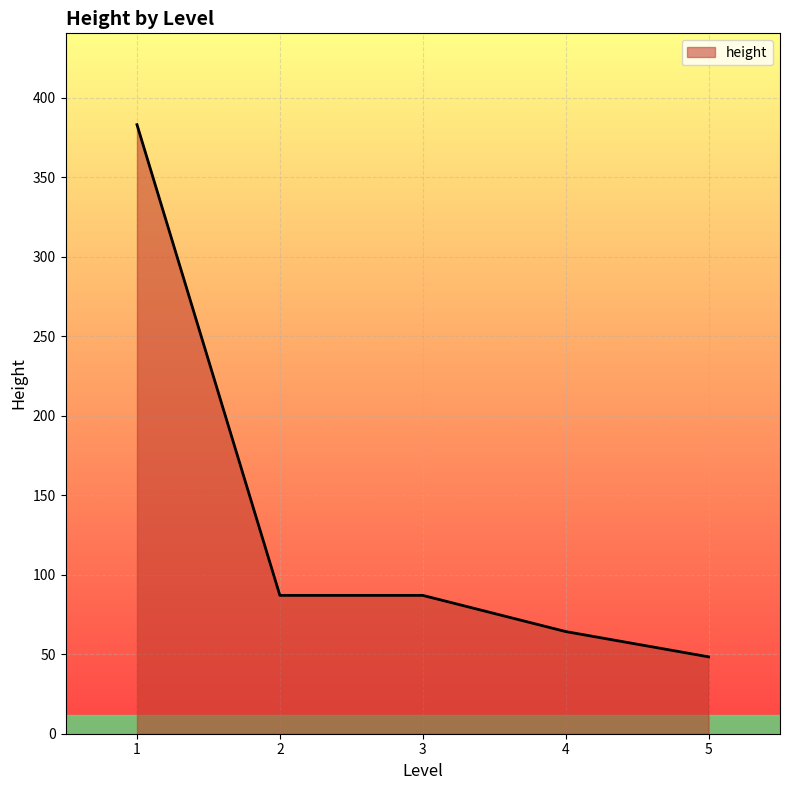

What is the maximum value shown in the chart?

383.0